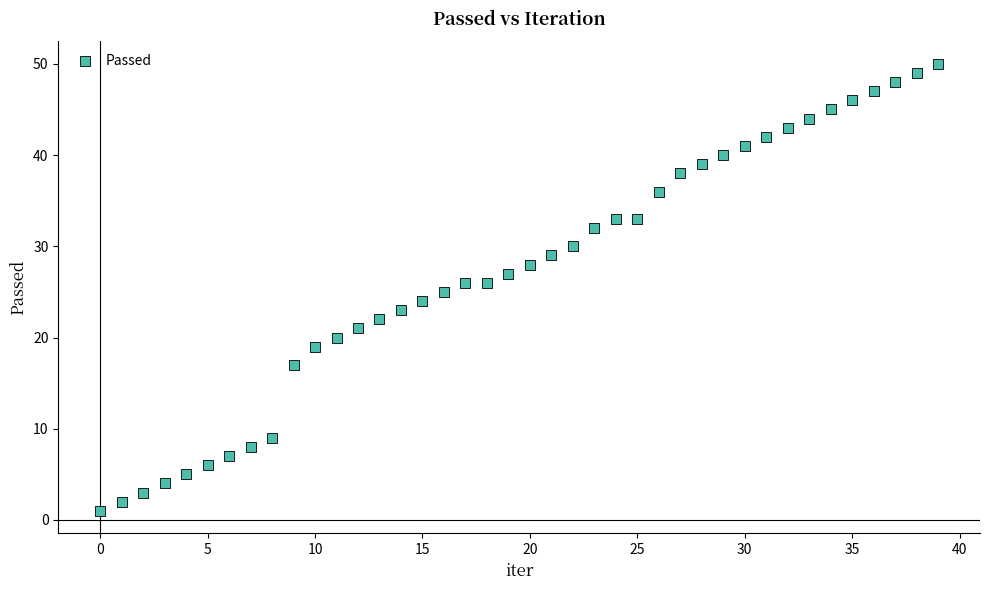

What is the range of Y values (max minus min)?

49